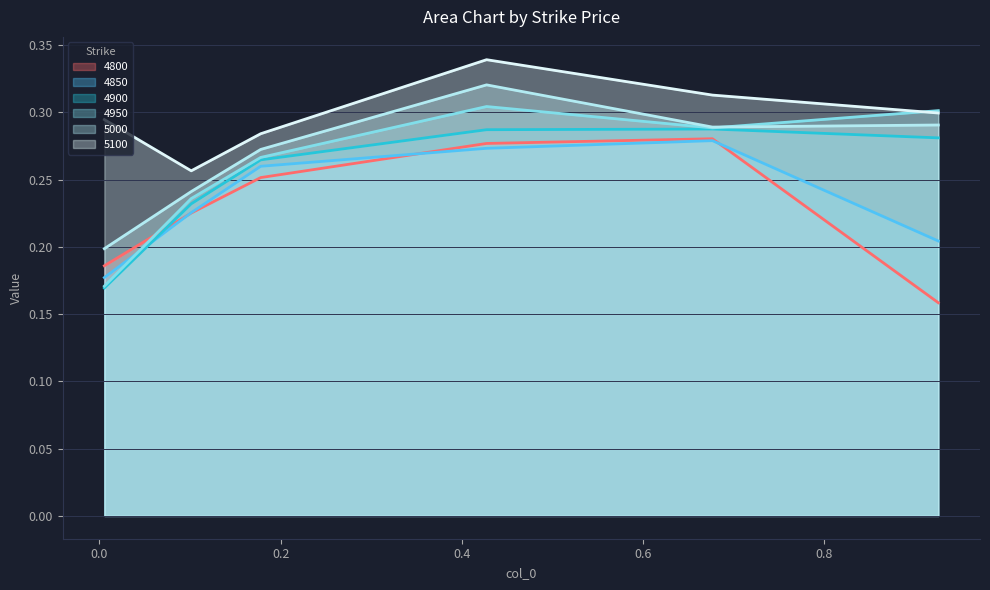

Does the chart display data point markers on the line(s)?

No